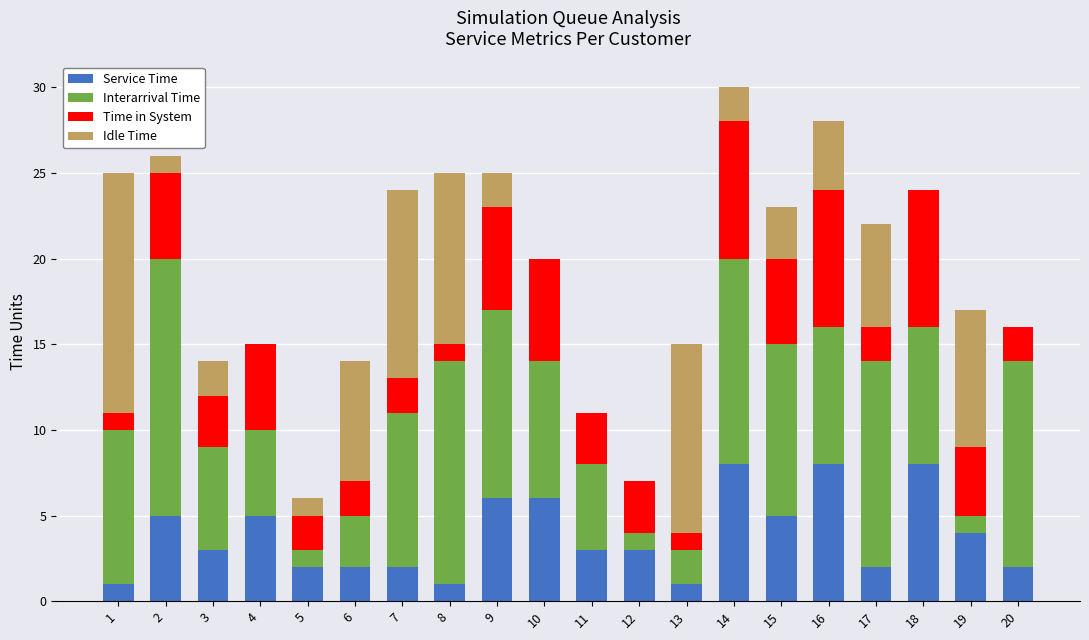

What is the total value across all series at 8?

25